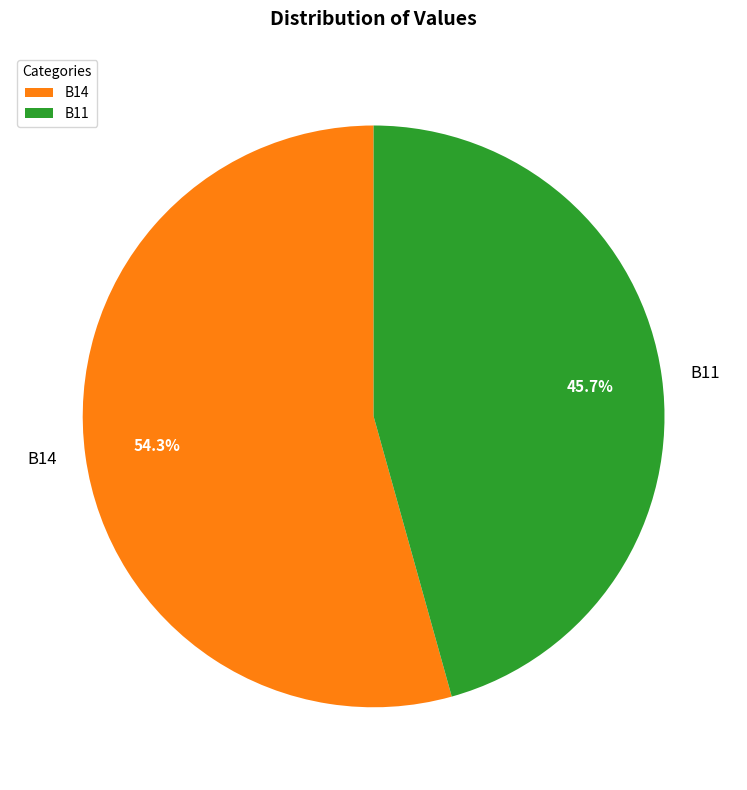

Which category has the smallest portion of the pie?

B11